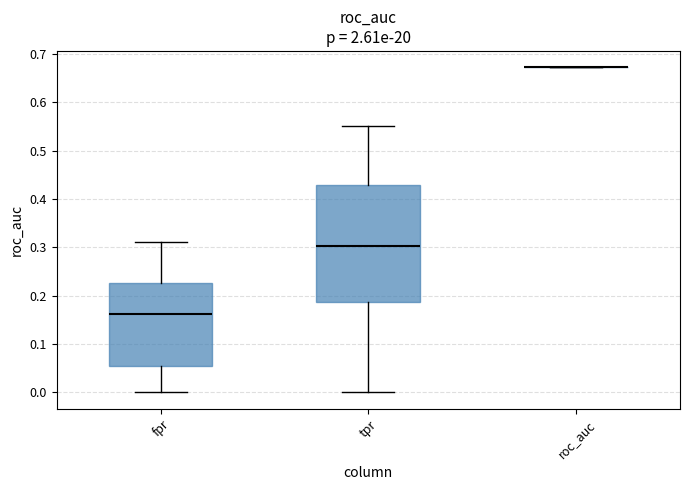

Reading left to right, read every box against the y-axis: the position of its median line, the range the box covers, and the ends of its whiskers. The values are not printed on the chart, so give them approximately, as read against the axis.

fpr: median 0.16, box 0.05 to 0.23, whiskers 0.00 to 0.31
tpr: median 0.30, box 0.19 to 0.43, whiskers 0.00 to 0.55
roc_auc: box collapsed to a line at 0.67, whiskers 0.67 to 0.67